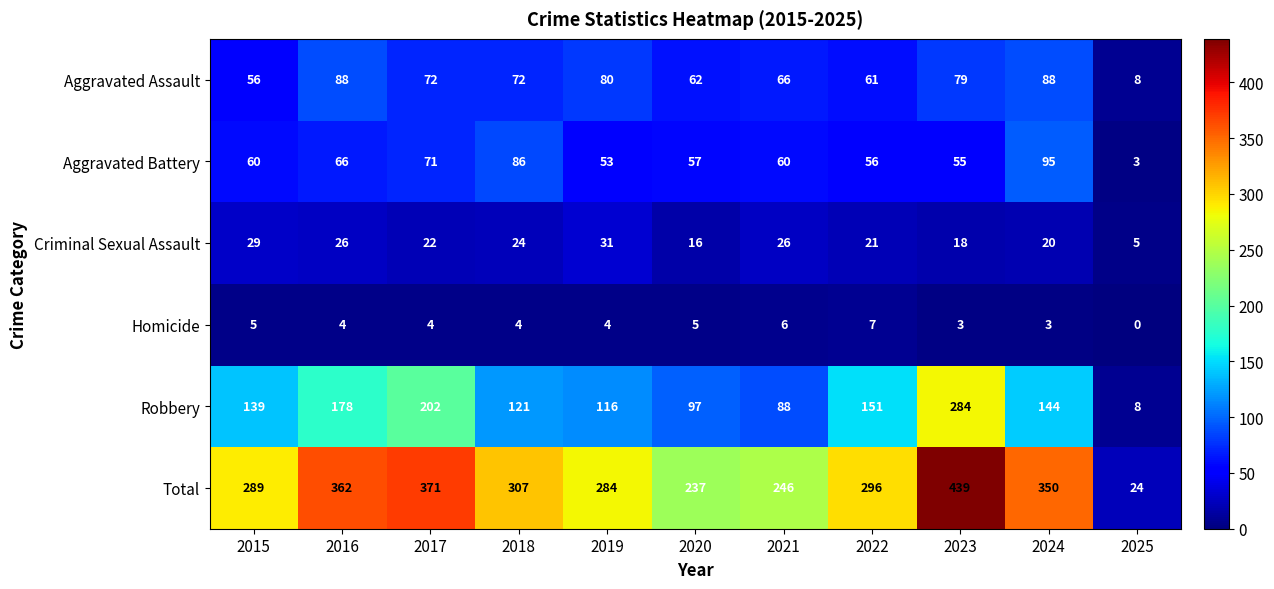

Which series has the largest range (max minus min)?

Total